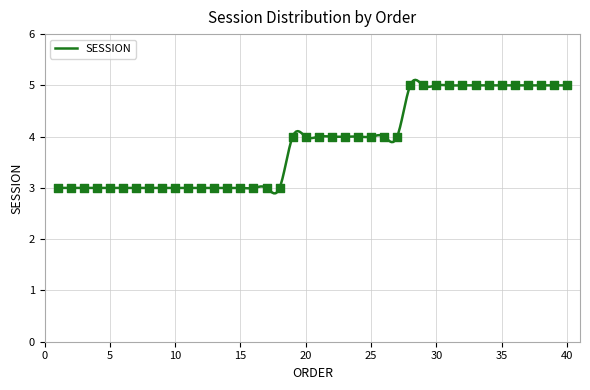

What is the ratio of the value at 12 to the value at 8?

1.0